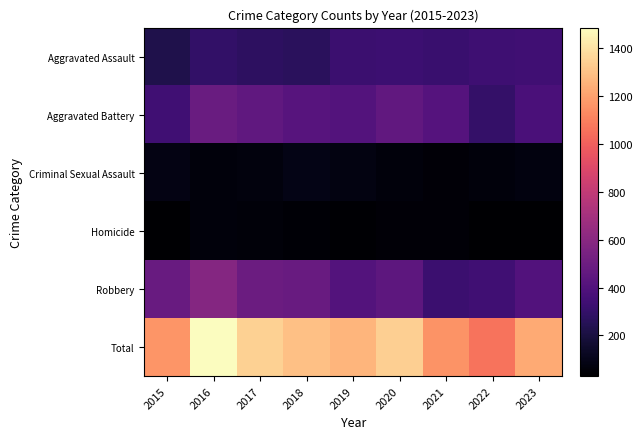

Which series has the largest total across all categories?

Total